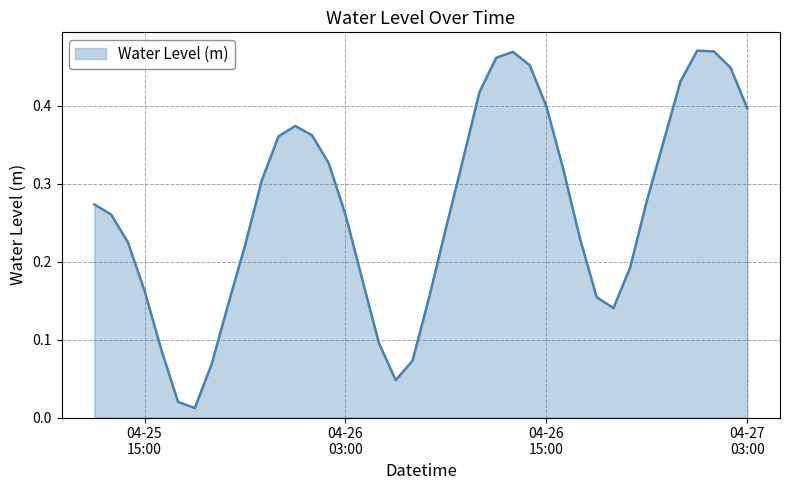

Is this an area chart (filled region under the line)?

Yes